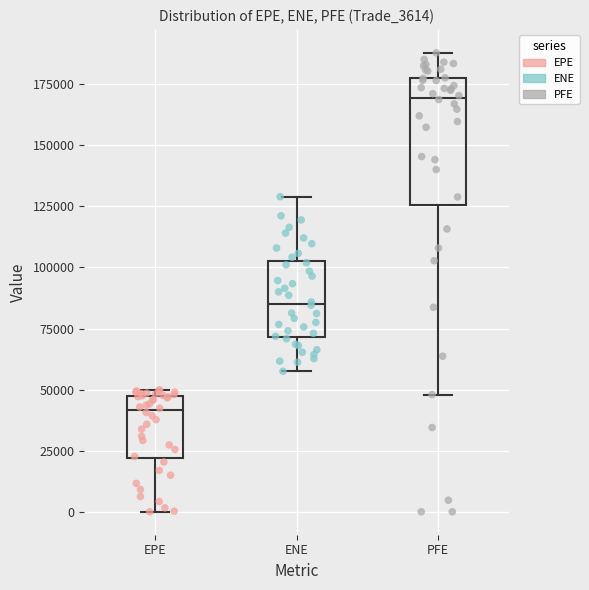

Which box's median line is the highest?

PFE